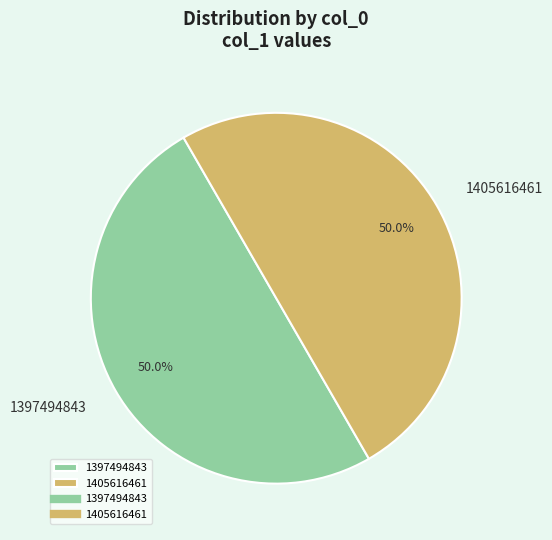

How many slices are in this pie chart?

2